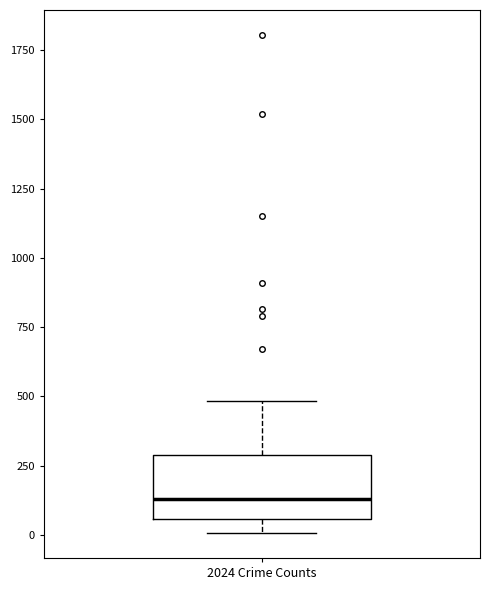

Where does the lower whisker of the box for 2024 Crime Counts end on the y-axis? The values are not printed on the chart, so give them approximately, as read against the axis.

0